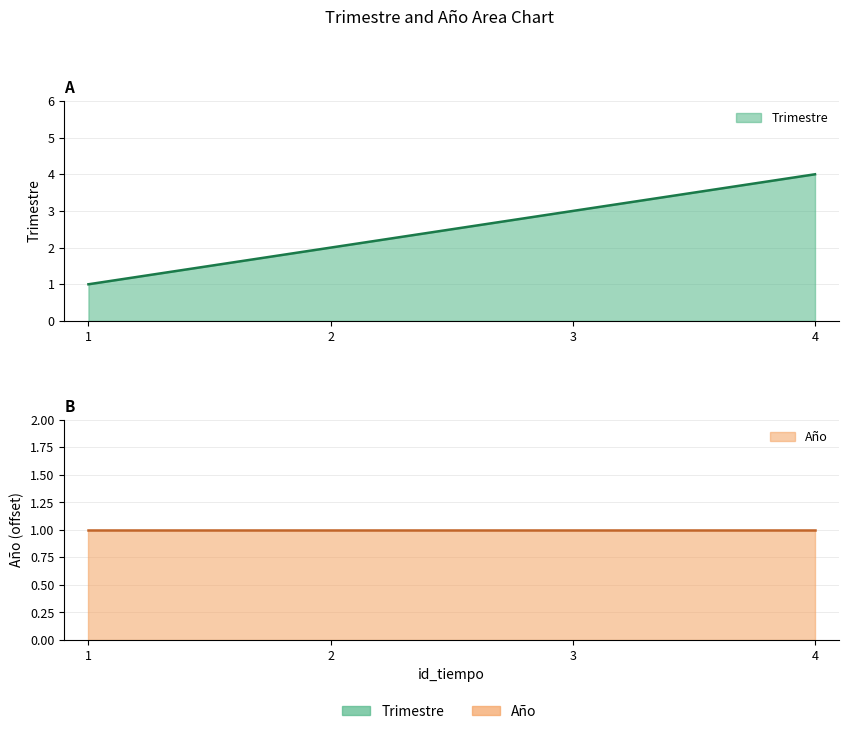

Rank the categories by value from lowest to highest.

1, 2, 3, 4